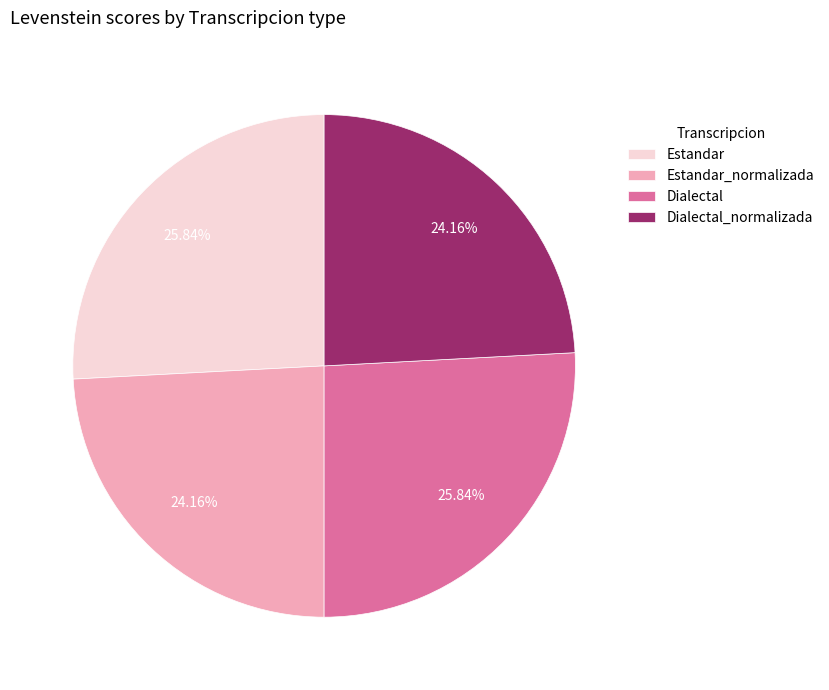

To the nearest percent, what is the difference between the Estandar_normalizada and Estandar slice percentages?

2%